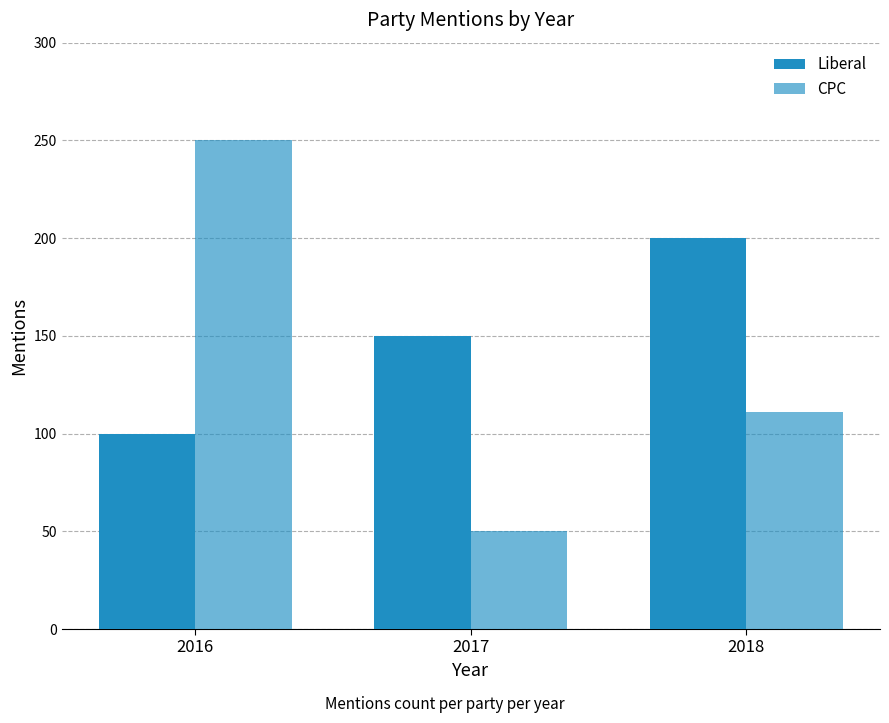

At which category is the sum across all series the highest?

2016